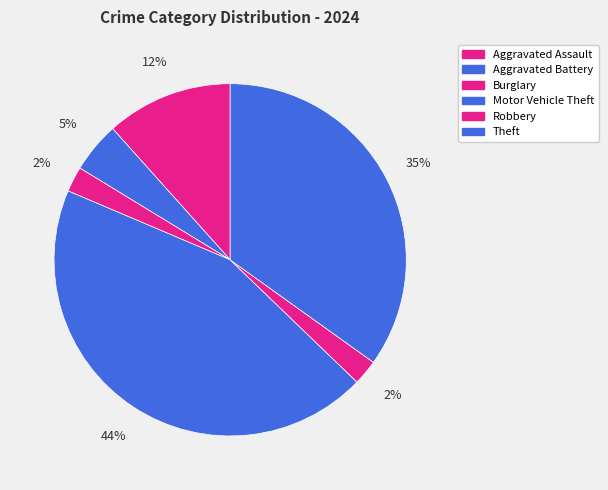

To the nearest percent, what percentage of the pie is Aggravated Battery?

5%